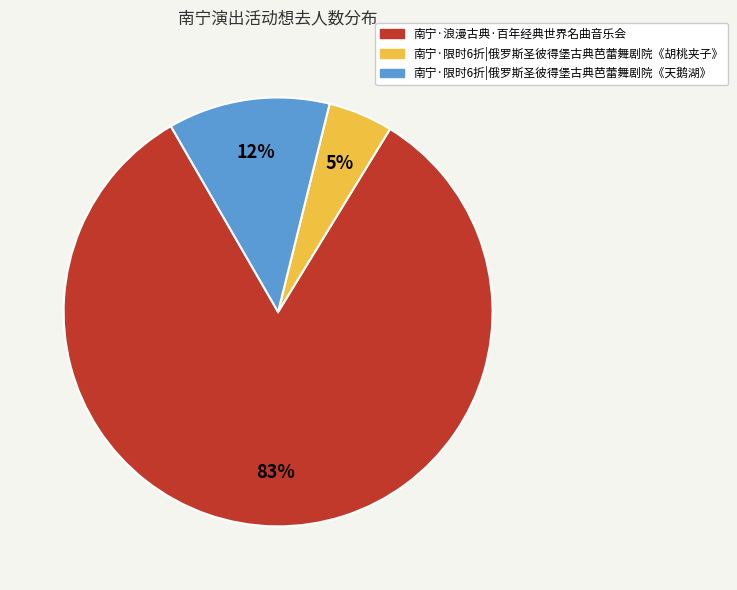

True or false: 南宁·限时6折|俄罗斯圣彼得堡古典芭蕾舞剧院《胡桃夹子》 accounts for 5% of the total.

True